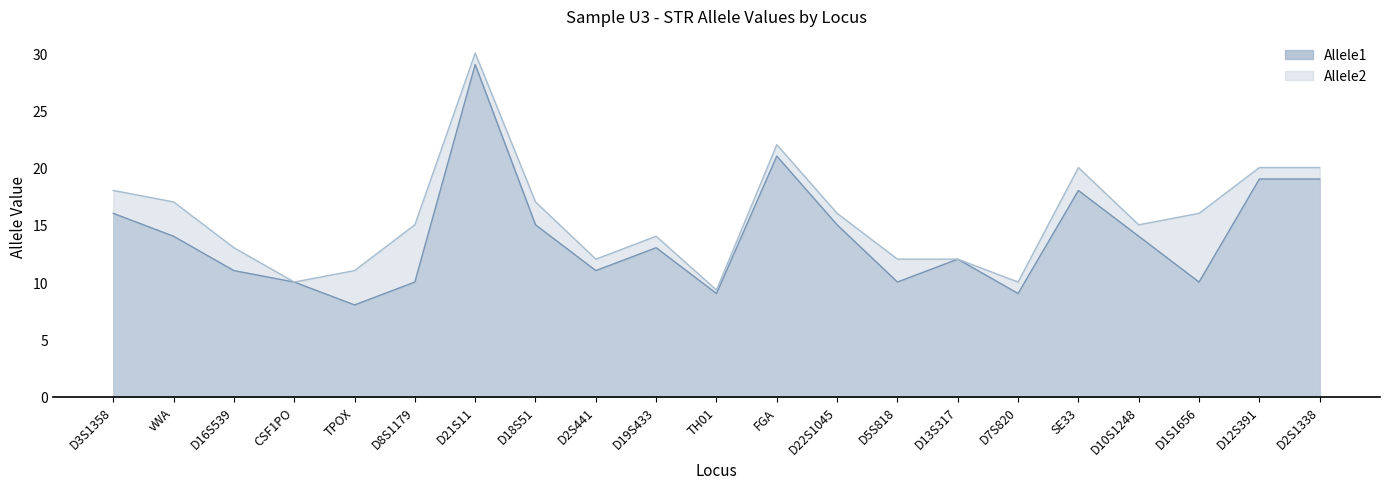

What is the label of the 3rd point from the left?

D16S539